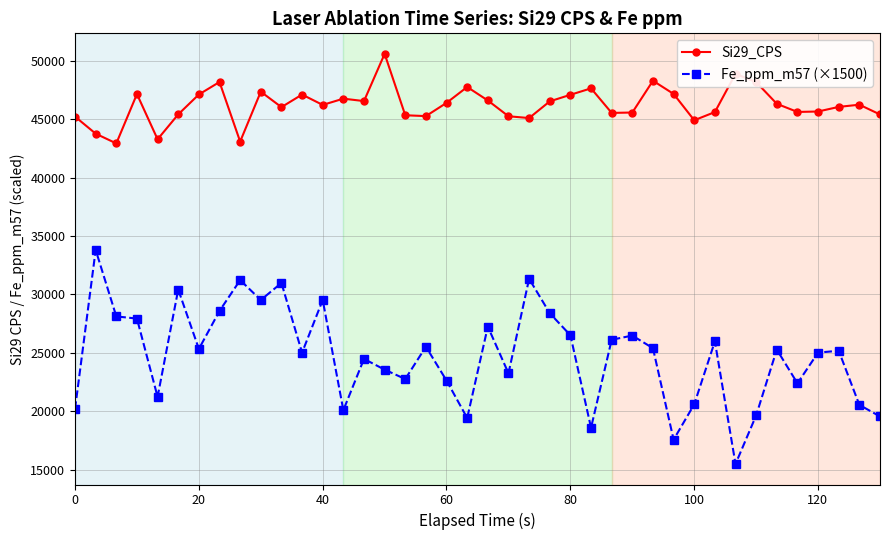

What is the greatest value displayed?

50588.0